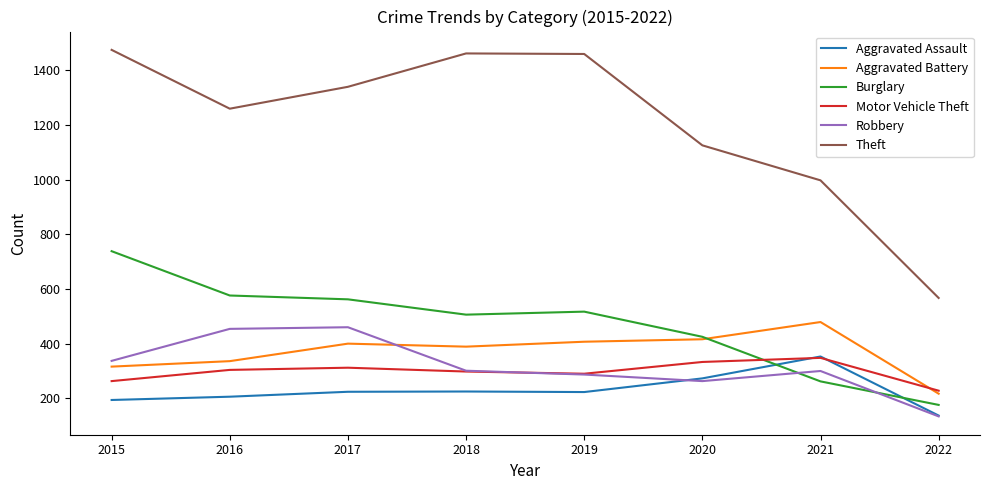

True or false: Burglary and Theft intersect in this chart.

False